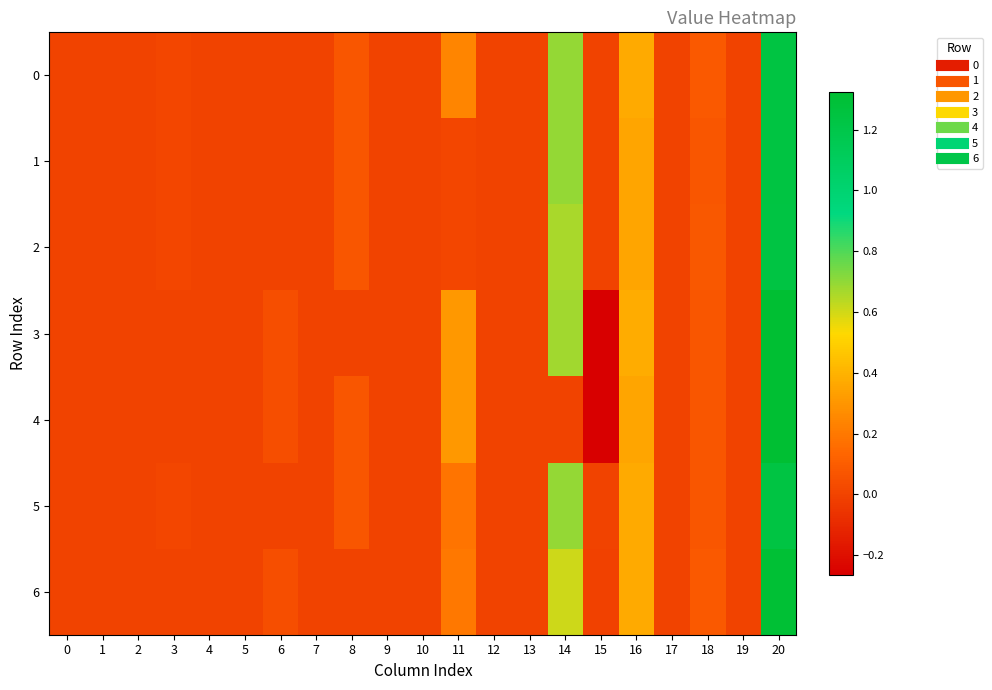

At which category is the sum across all series the highest?

20